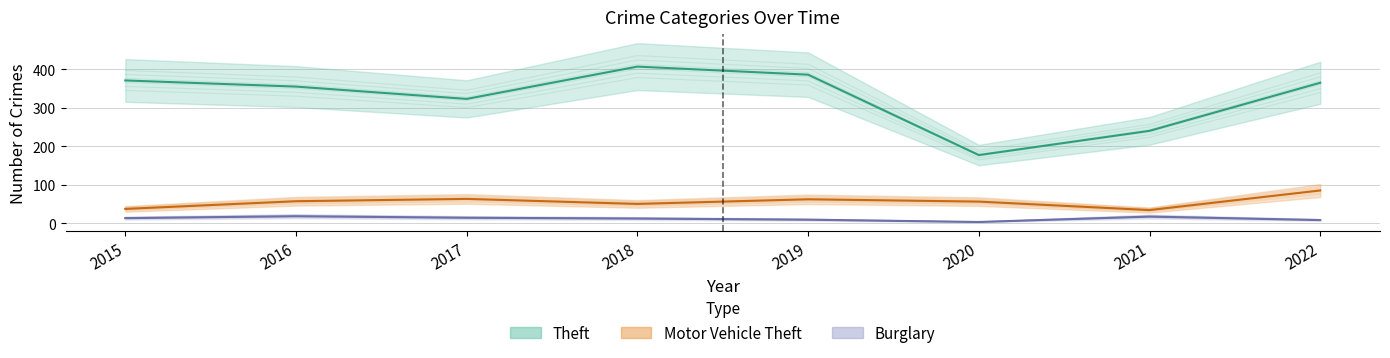

Between 2015 and 2022, which series saw the biggest shift?

Motor Vehicle Theft